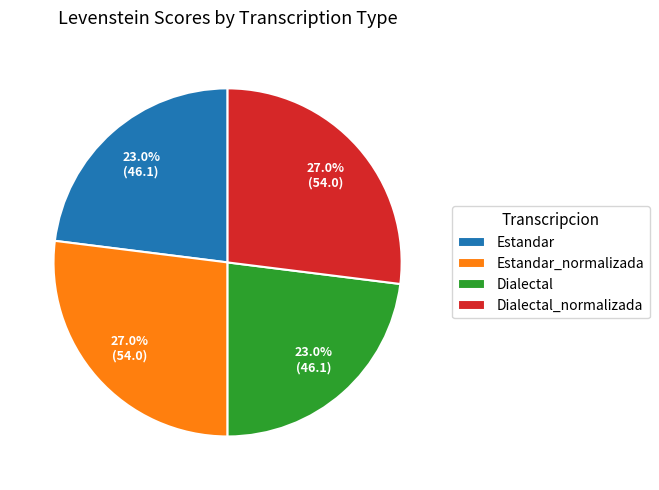

Which has a higher value, Dialectal or Dialectal_normalizada?

Dialectal_normalizada